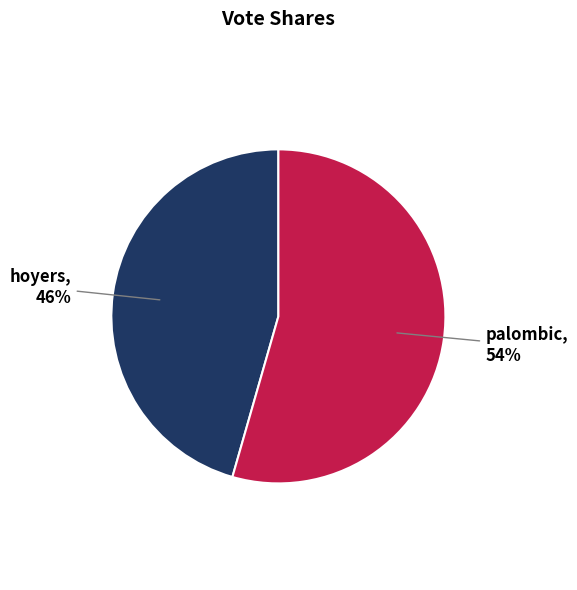

Count the number of slices in the pie.

2